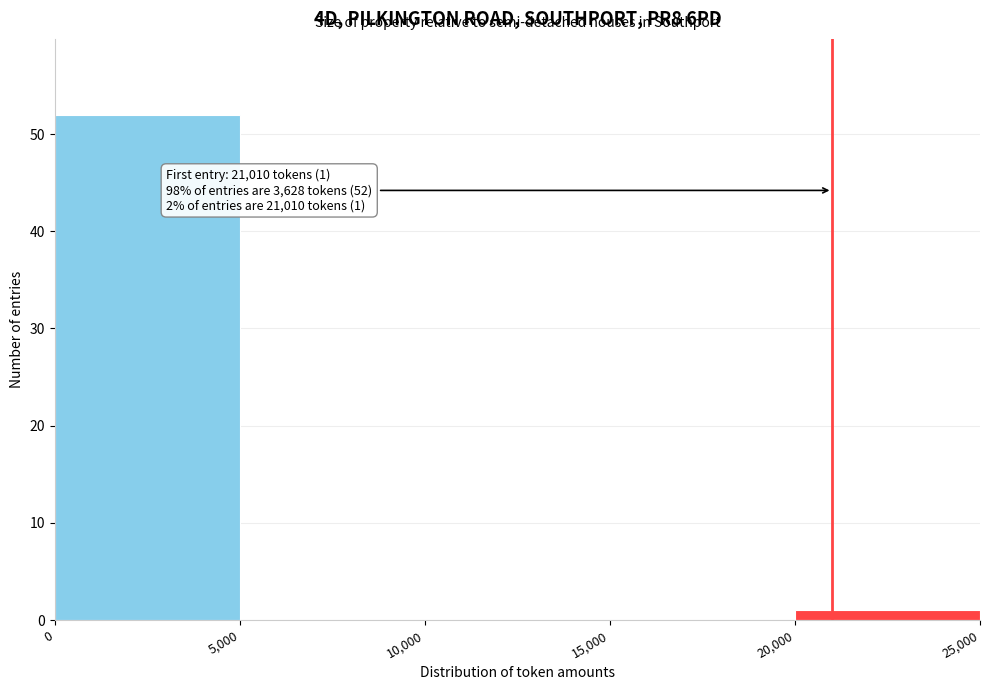

Over which range of the x-axis is the bar tallest?

0 to 5,000